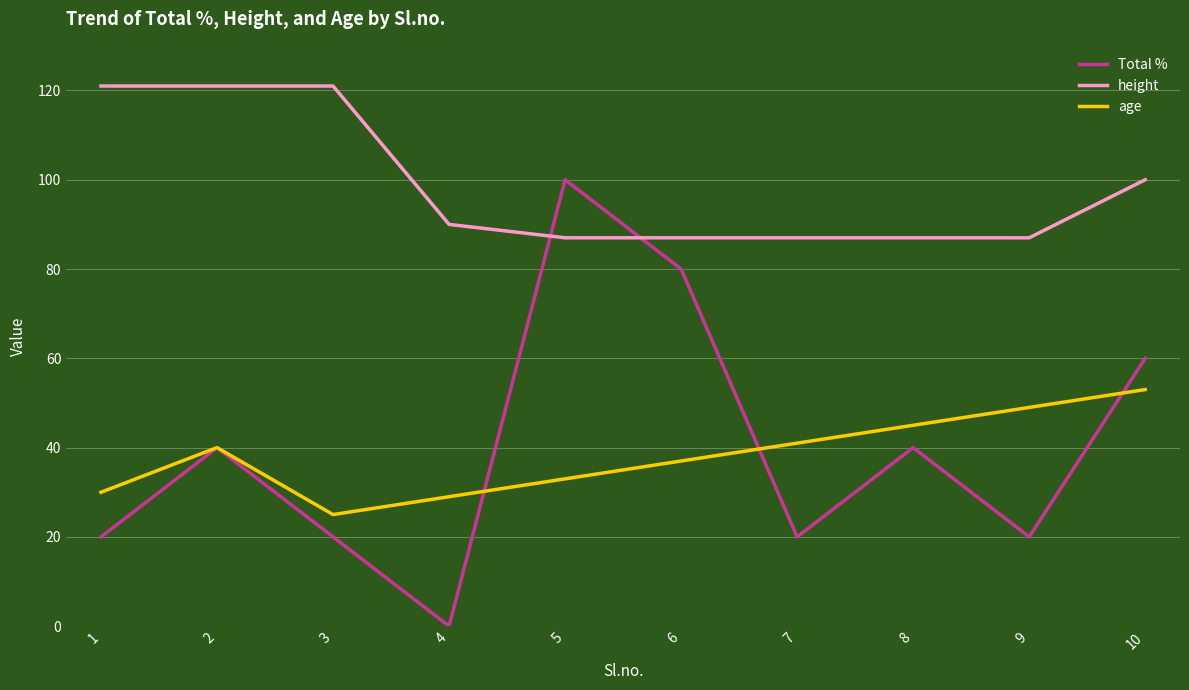

What is the total value across all series at 4?

119